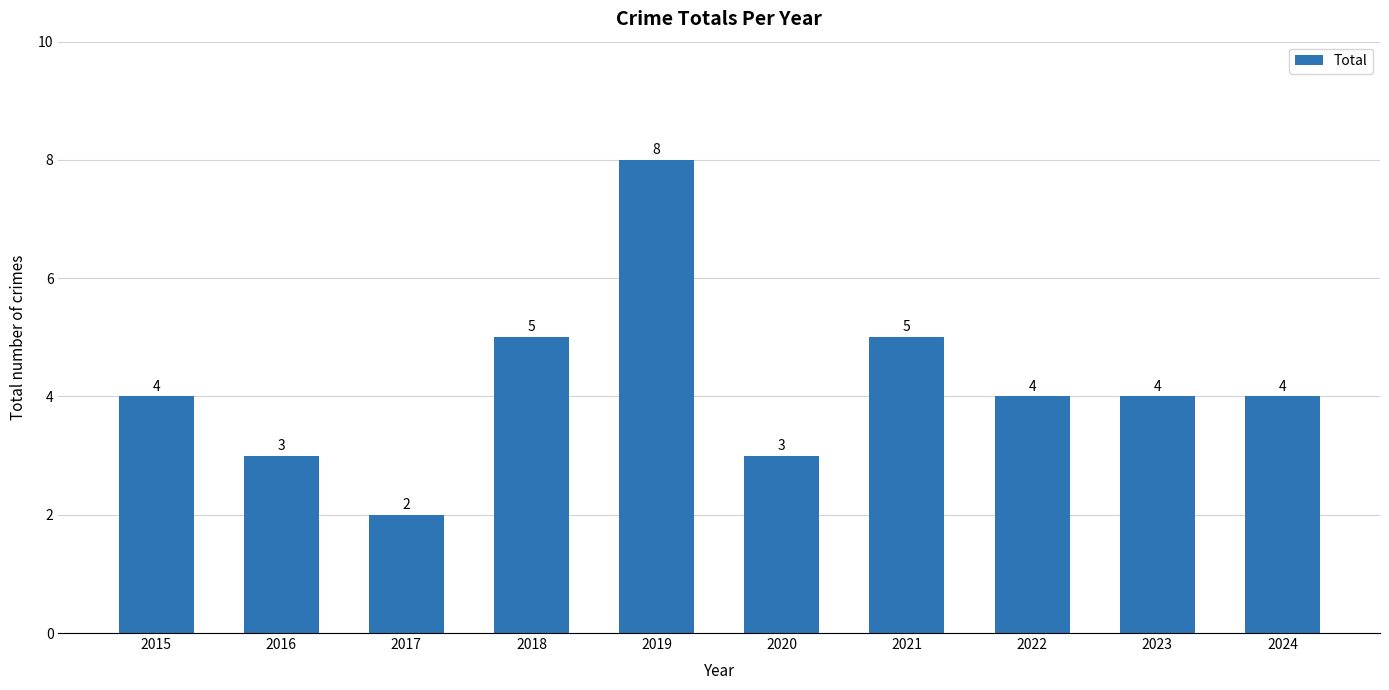

The chart shows a value of 4 at 2022. True or false?

True